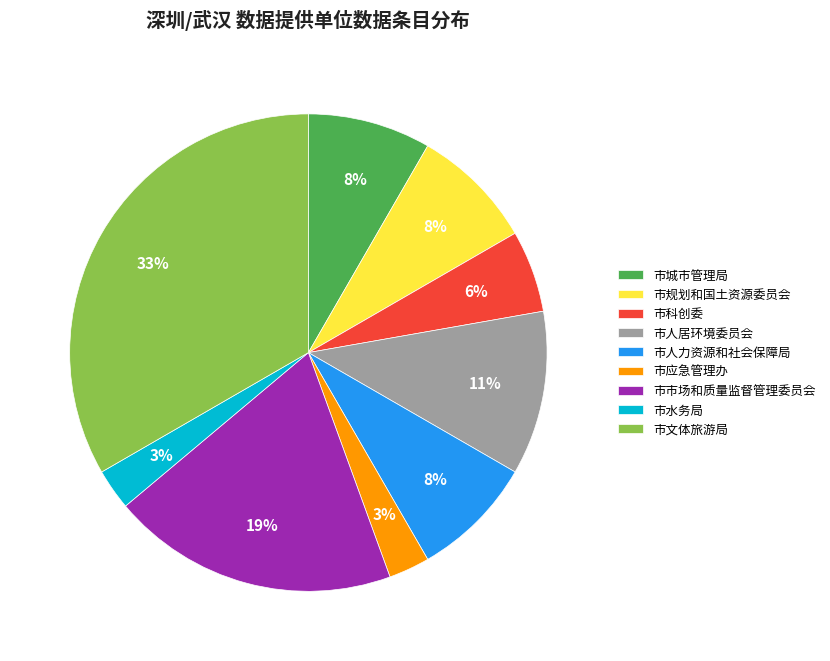

To the nearest percent, what percentage of the pie is 市文体旅游局?

33%